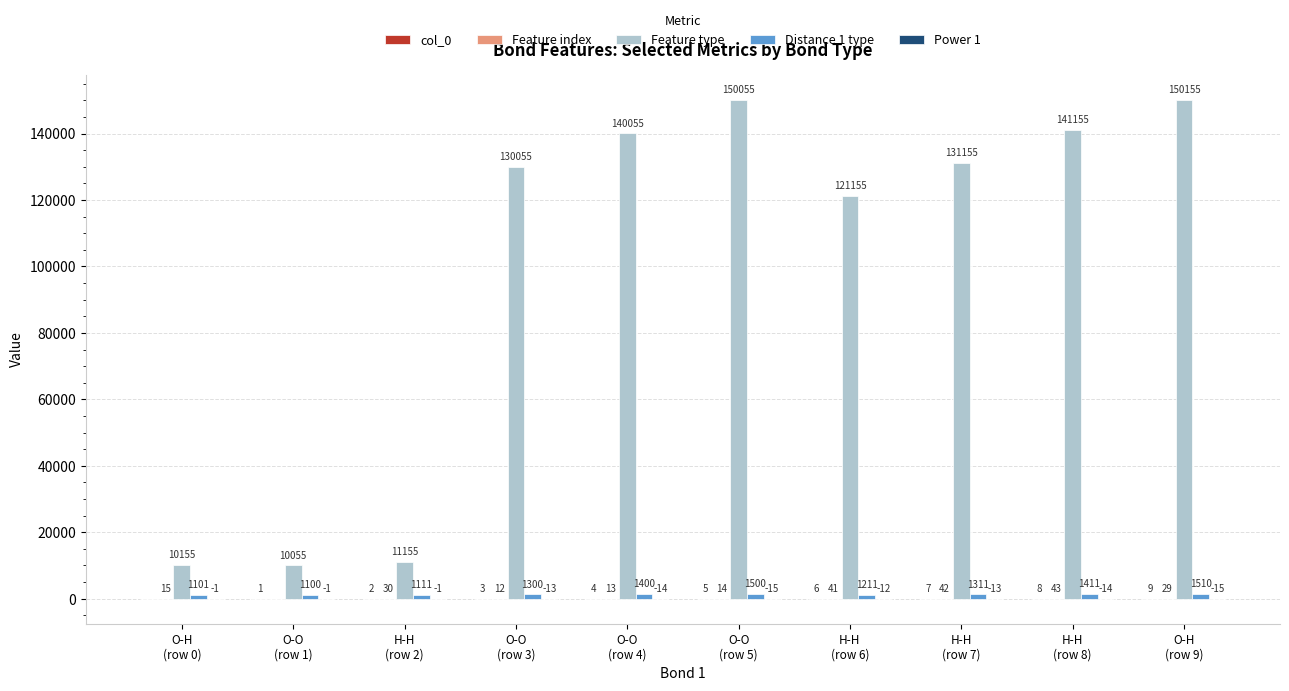

What is the highest value of the Feature type series?

150155